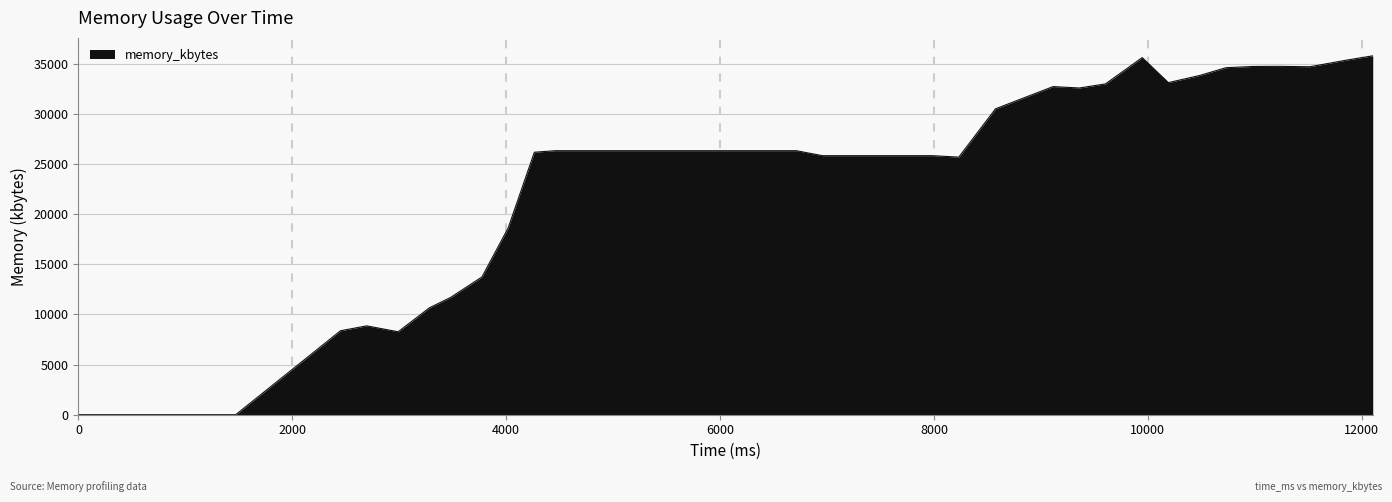

What is the difference between the maximum and minimum values?

35800